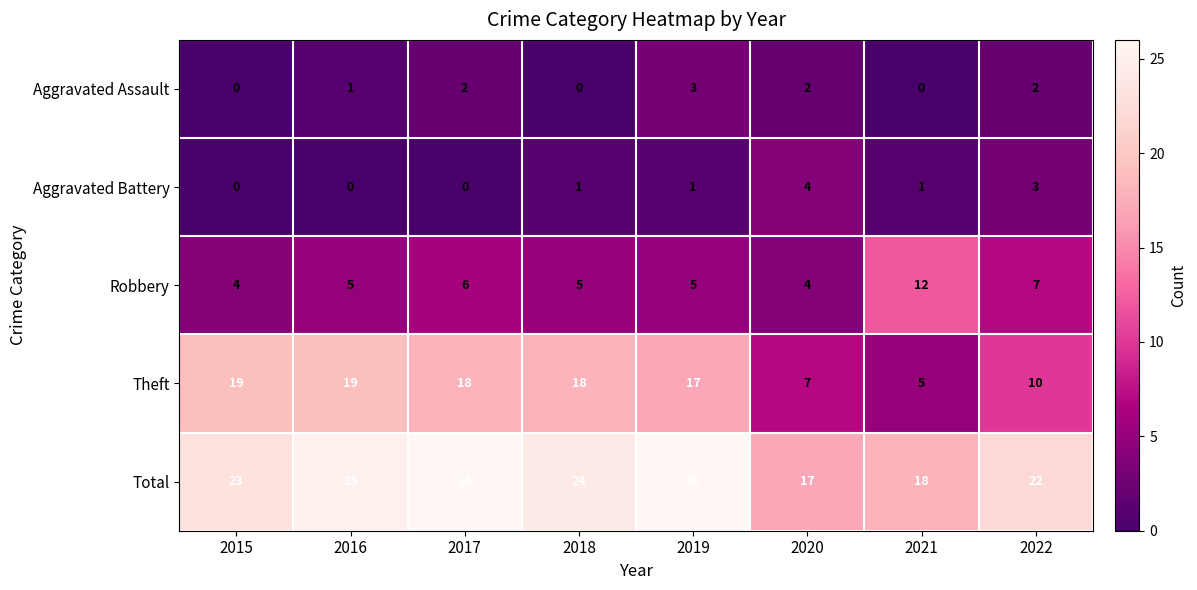

How many Robbery values are between 5 and 7?

5